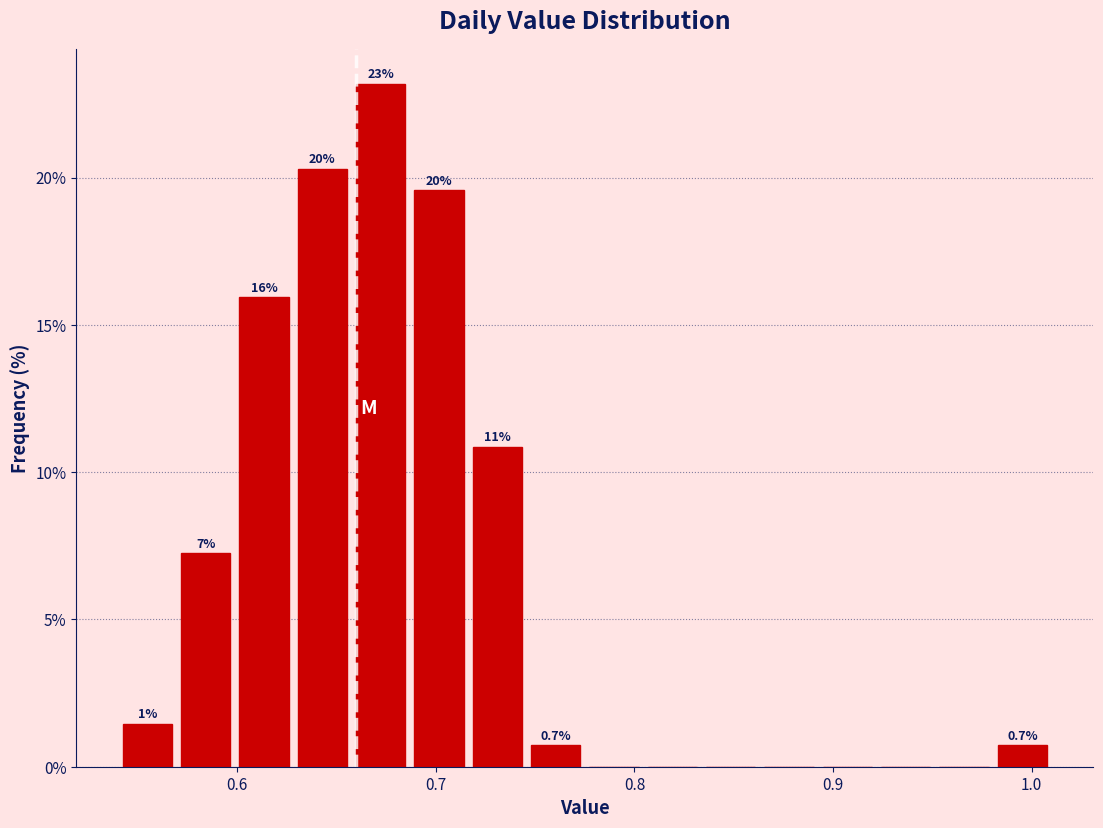

Around what value on the x-axis is the tallest bar? Give the approximate position of its centre, as read against the axis.

0.67